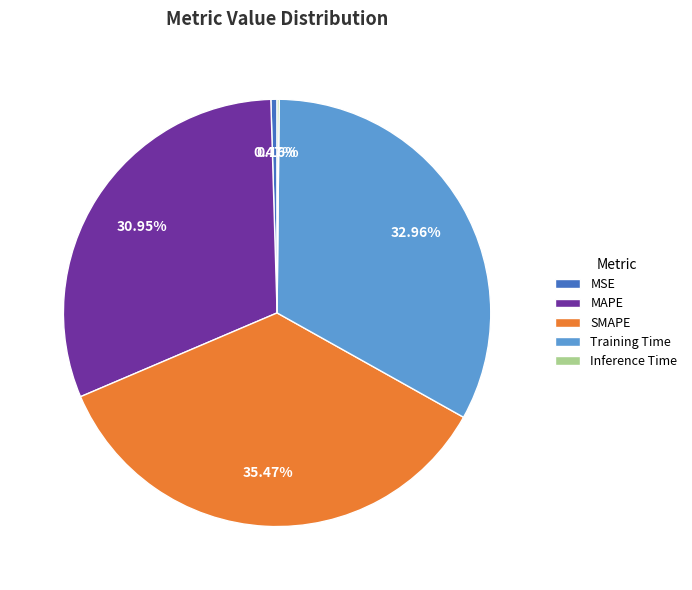

Which slice is the largest?

SMAPE